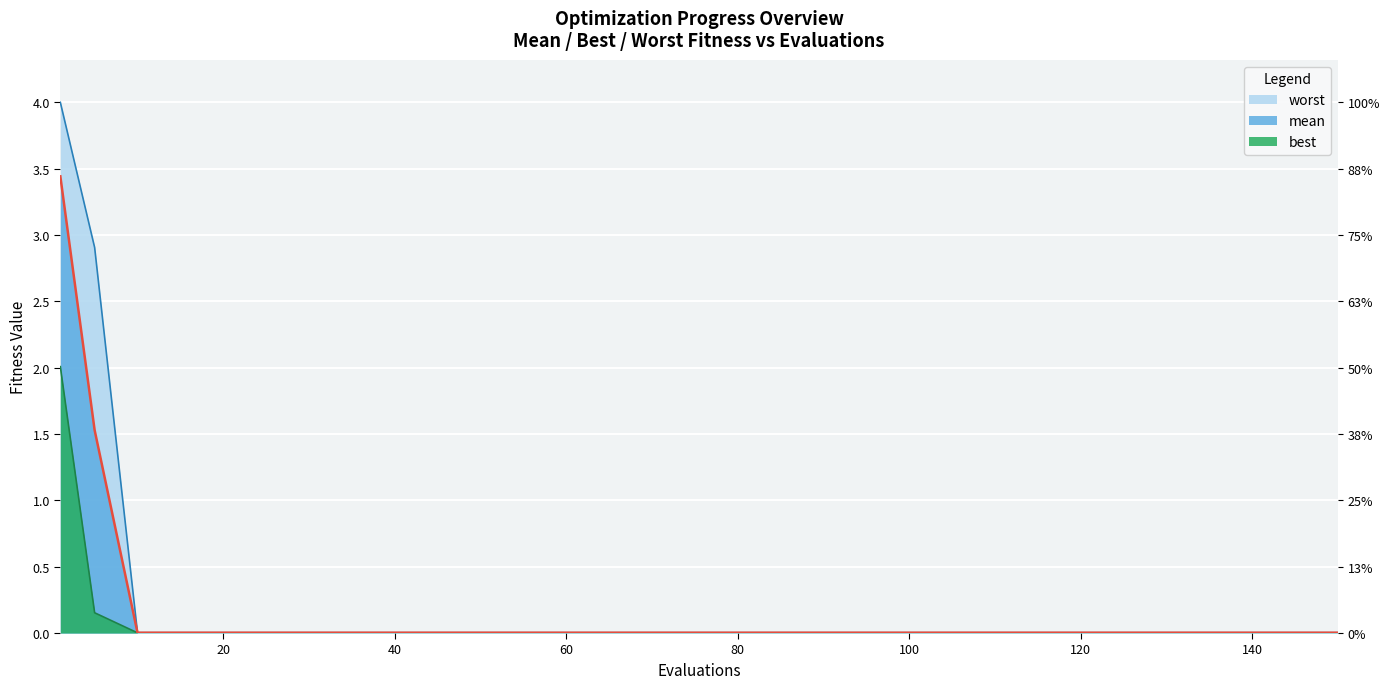

Rank the series by their maximum value, from lowest to highest.

best, mean, worst